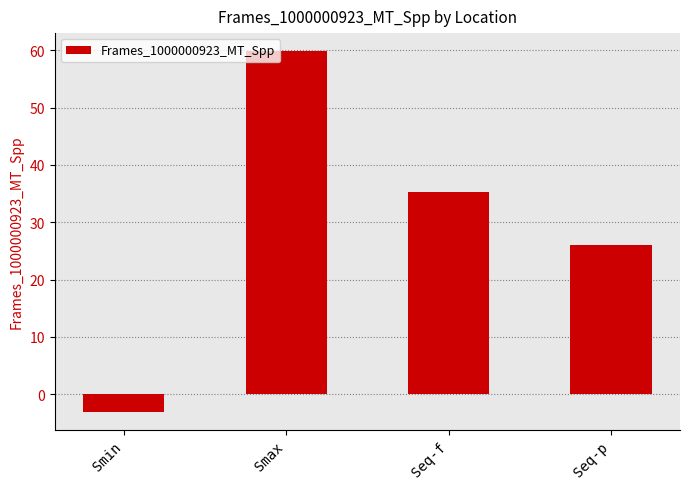

Rank the categories by value from lowest to highest.

Smin, Seq-p, Seq-f, Smax